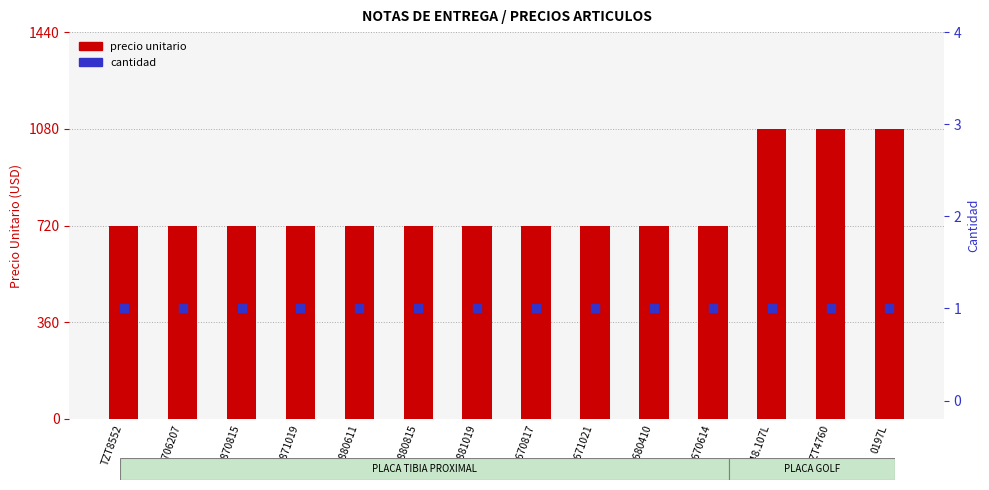

What is the total value across all series at T61671021?

721